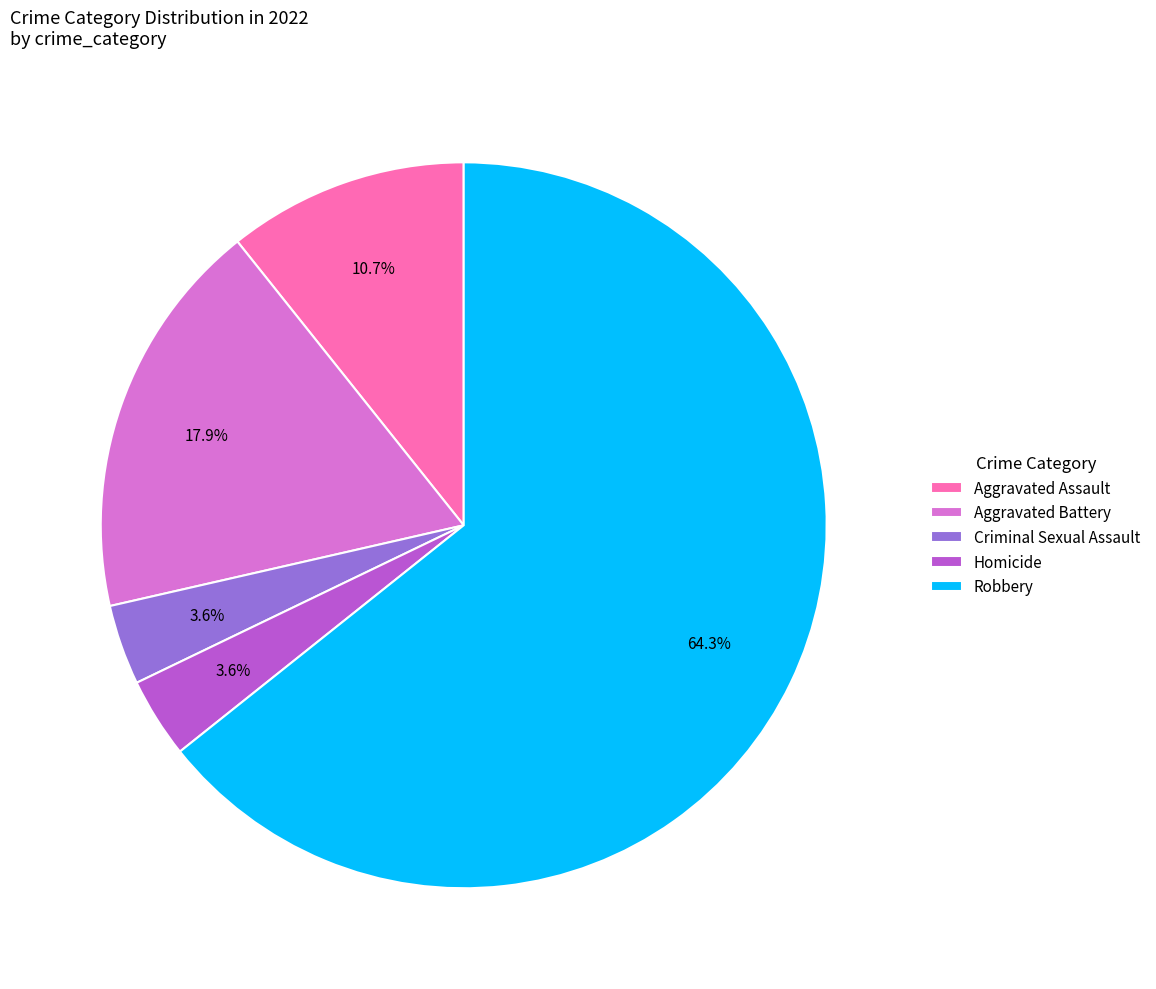

Which slice is the largest?

Robbery